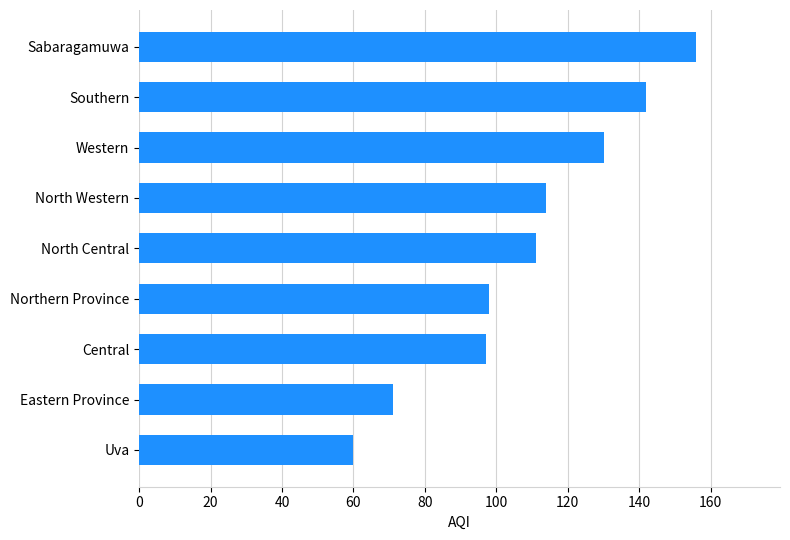

Where is the data nearest to the value 108?

North Central